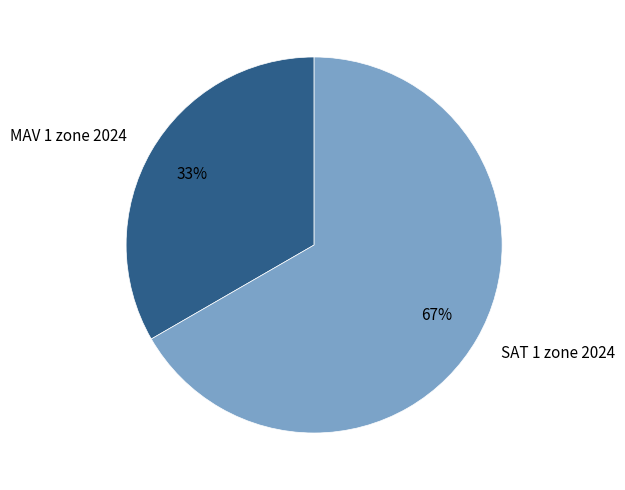

How many segments does this pie chart have?

2